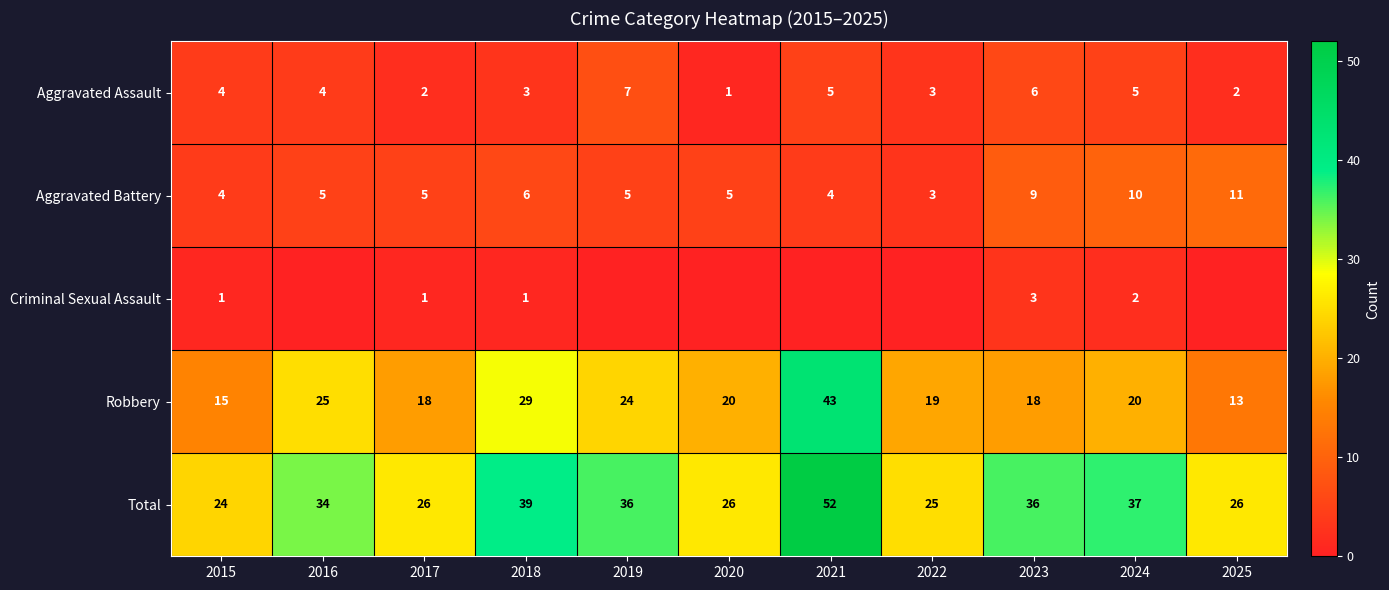

What is the sum of all Aggravated Battery values?

67